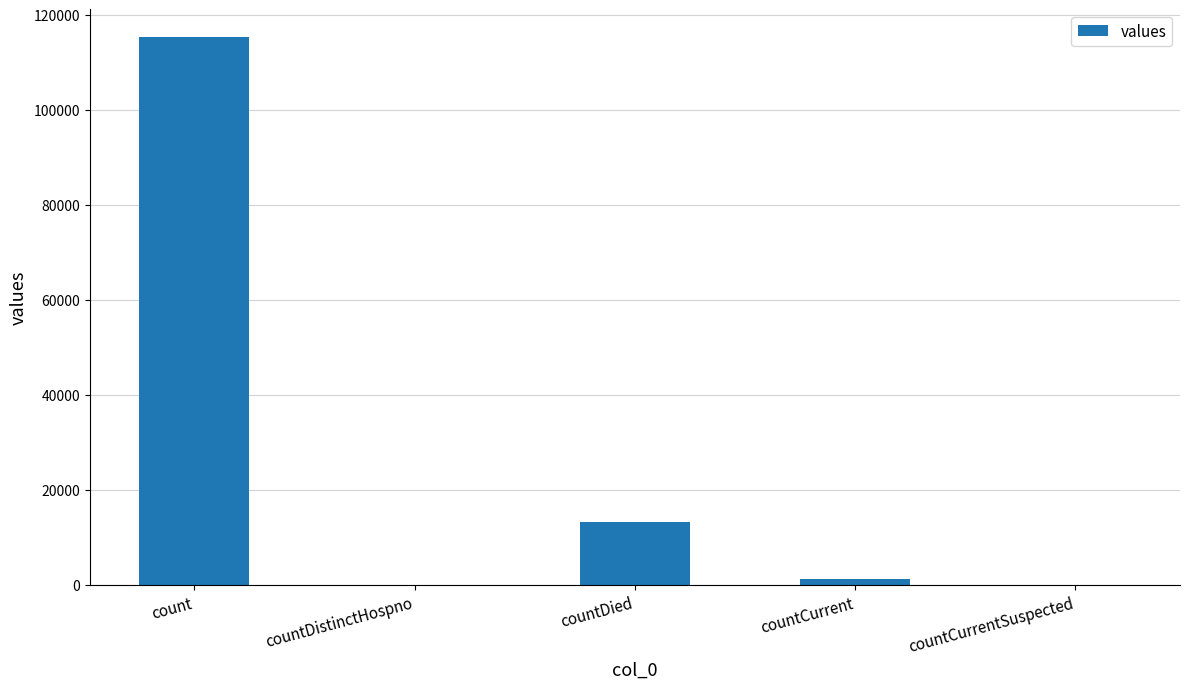

Reading right to left, transcribe all the data shown in this chart.

0	1383	13343	0	115379